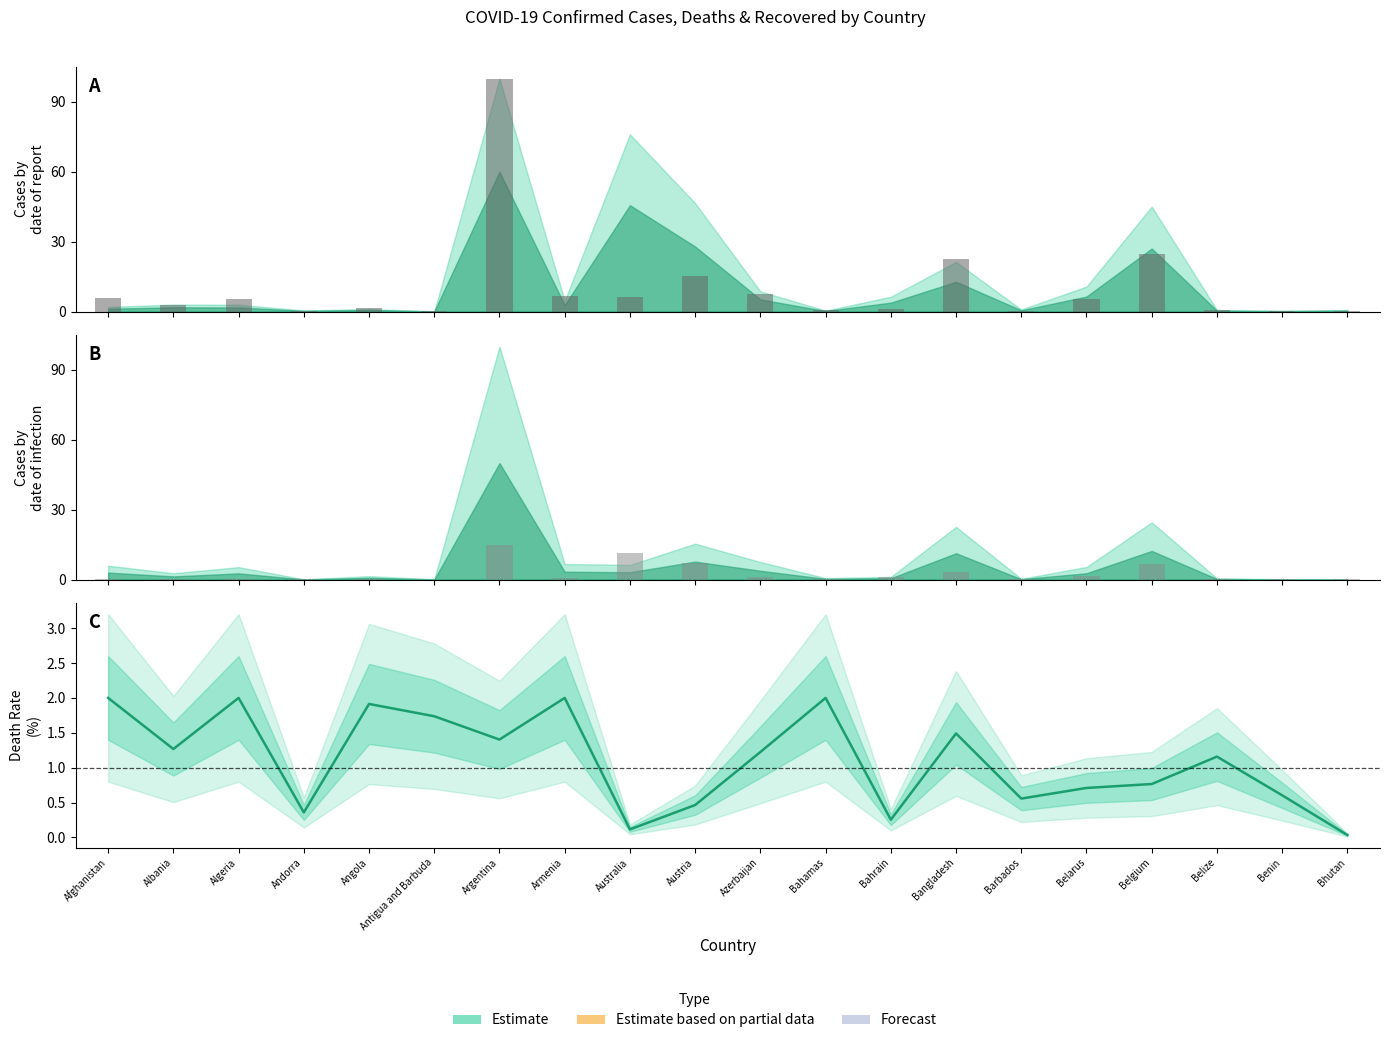

What is the maximum value shown in the chart?

100.0